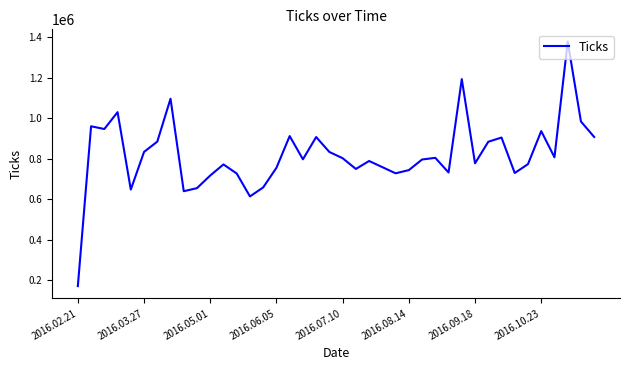

What is the difference between the maximum and minimum values?

1207505